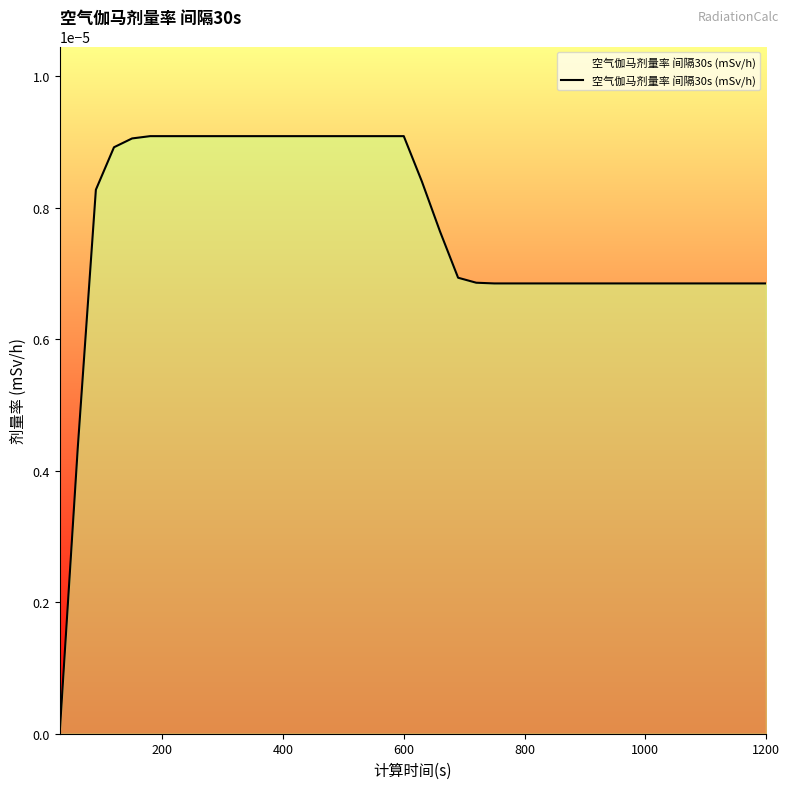

How many categories are shown in the chart?

40